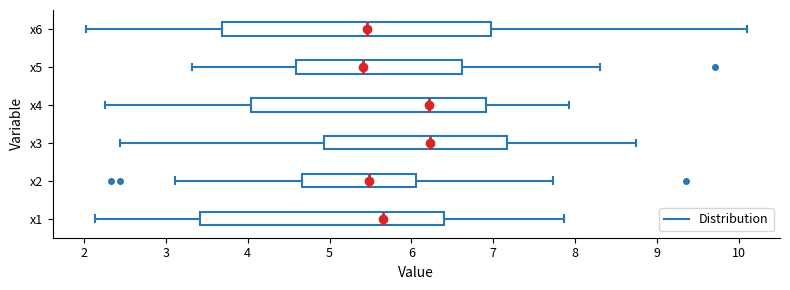

Reading bottom to top, read every box against the x-axis: the position of its median line, the range the box covers, and the ends of its whiskers. The values are not printed on the chart, so give them approximately, as read against the axis.

x1: median 5.7, box 3.4 to 6.4, whiskers 2.1 to 7.9
x2: median 5.5, box 4.7 to 6.1, whiskers 3.1 to 7.7
x3: median 6.2, box 4.9 to 7.2, whiskers 2.4 to 8.7
x4: median 6.2, box 4.0 to 6.9, whiskers 2.3 to 7.9
x5: median 5.4, box 4.6 to 6.6, whiskers 3.3 to 8.3
x6: median 5.5, box 3.7 to 7.0, whiskers 2.0 to 10.1